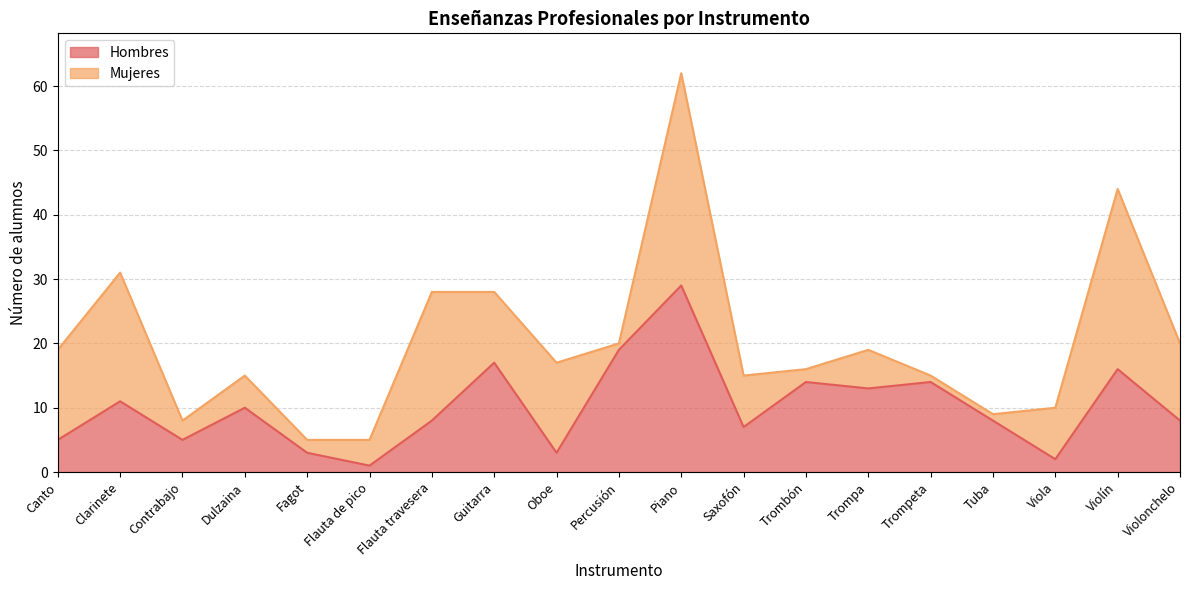

Where is the first local maximum?

Clarinete